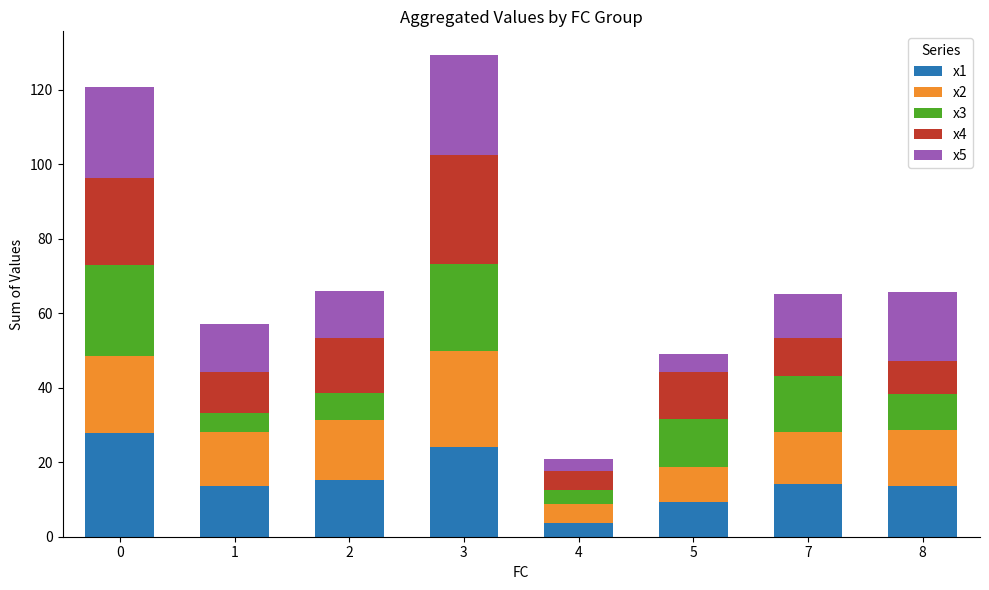

What is the difference between the maximum and minimum values in the x1 series?

24.2